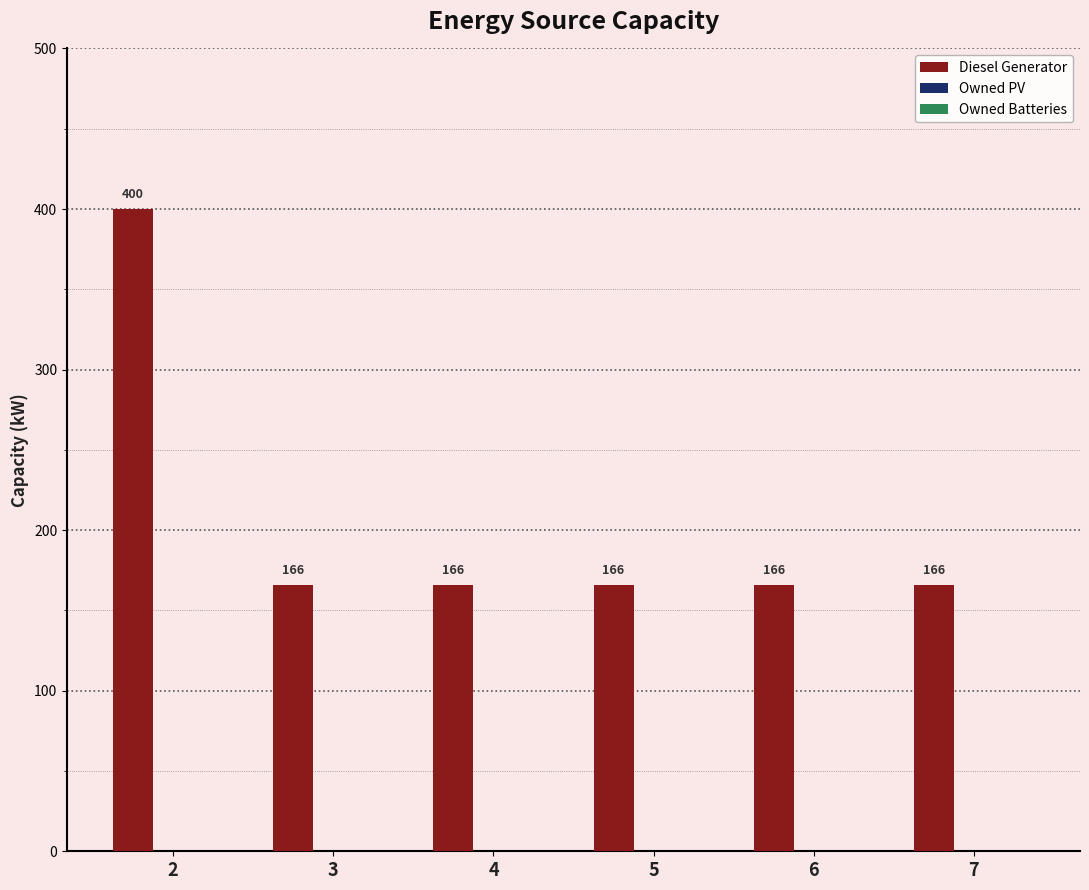

How many series are shown in this chart?

1